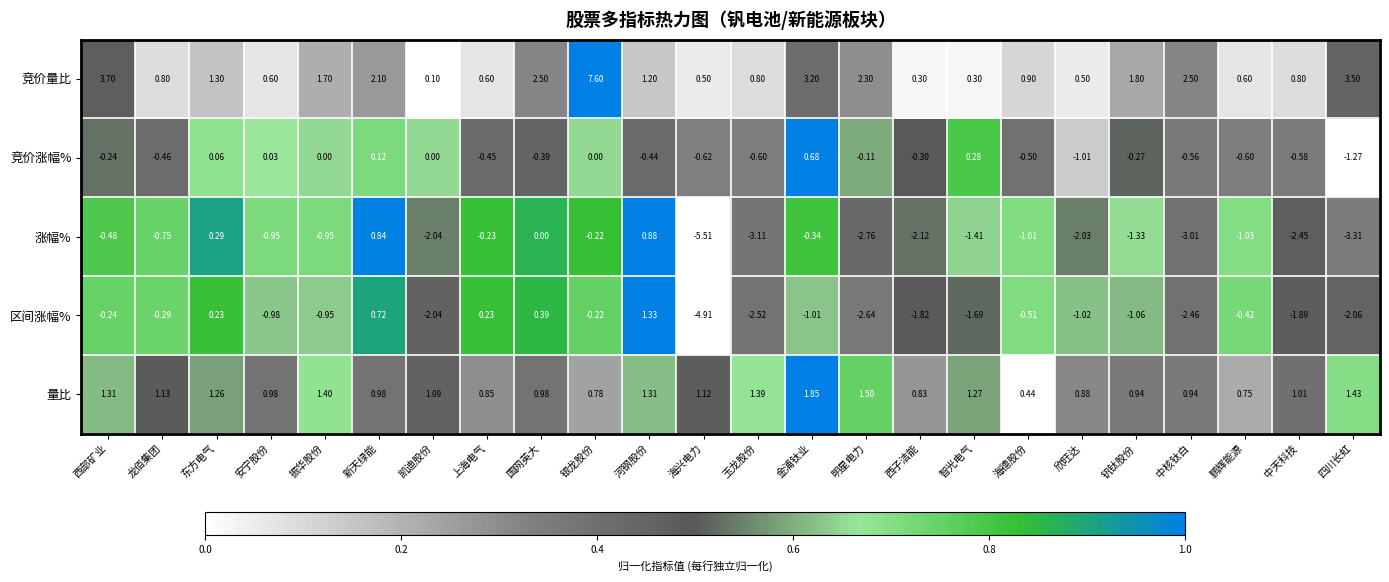

At which label is 竞价量比 closest to 3?

金浦钛业